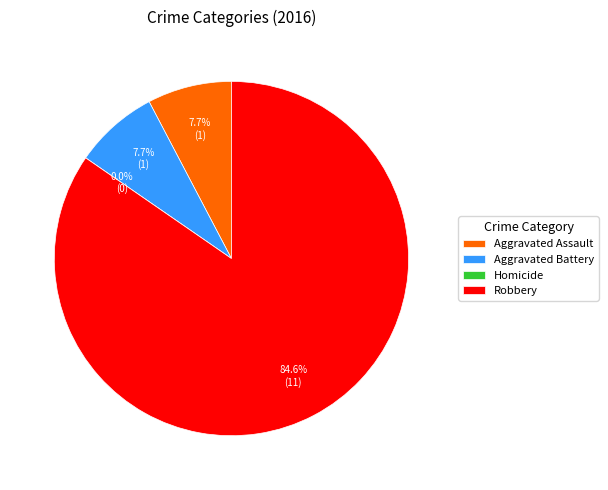

Rank the categories by value from lowest to highest.

Homicide, Aggravated Assault, Aggravated Battery, Robbery